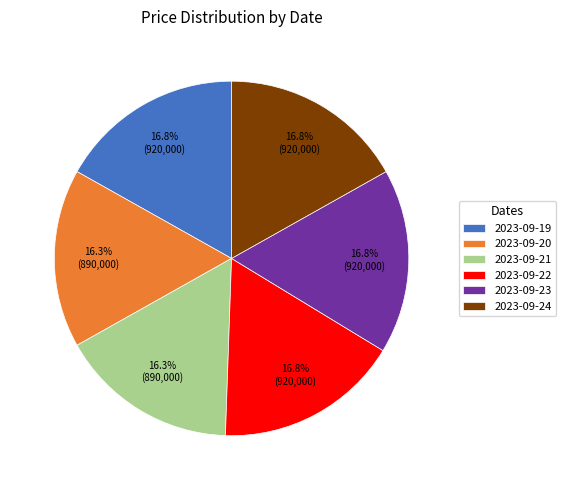

What portion of the pie excludes 2023-09-19?

83.2%